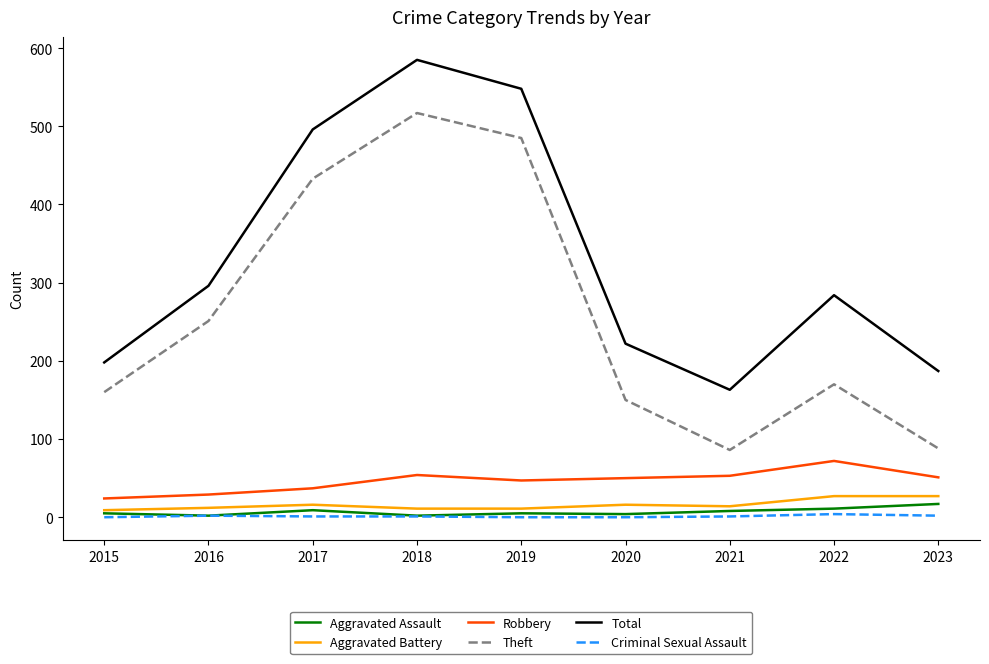

At which label does Robbery first exceed 50?

2018